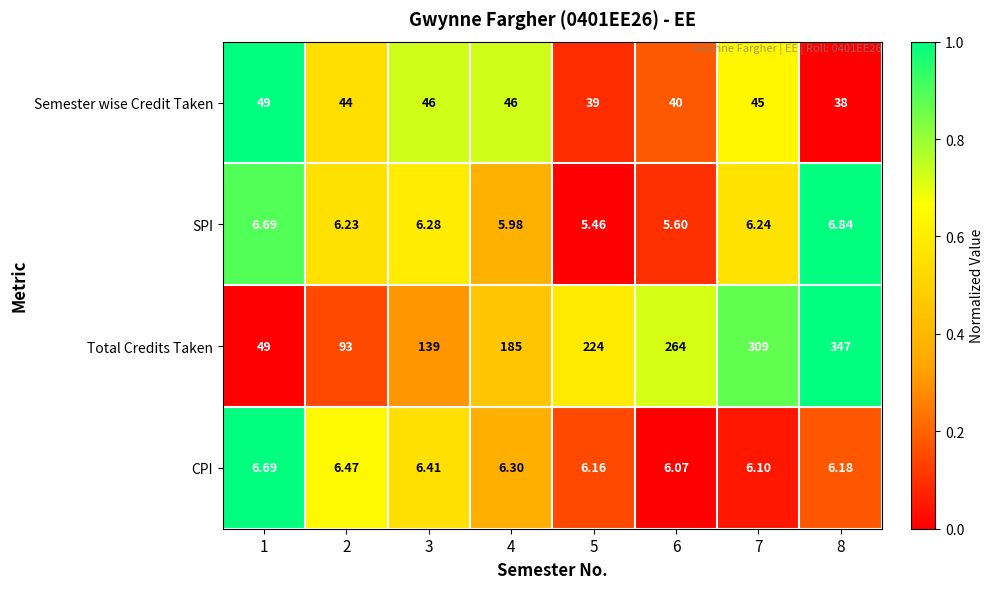

Is the value of Semester wise Credit Taken at 3 greater than the value of SPI at 4?

Yes